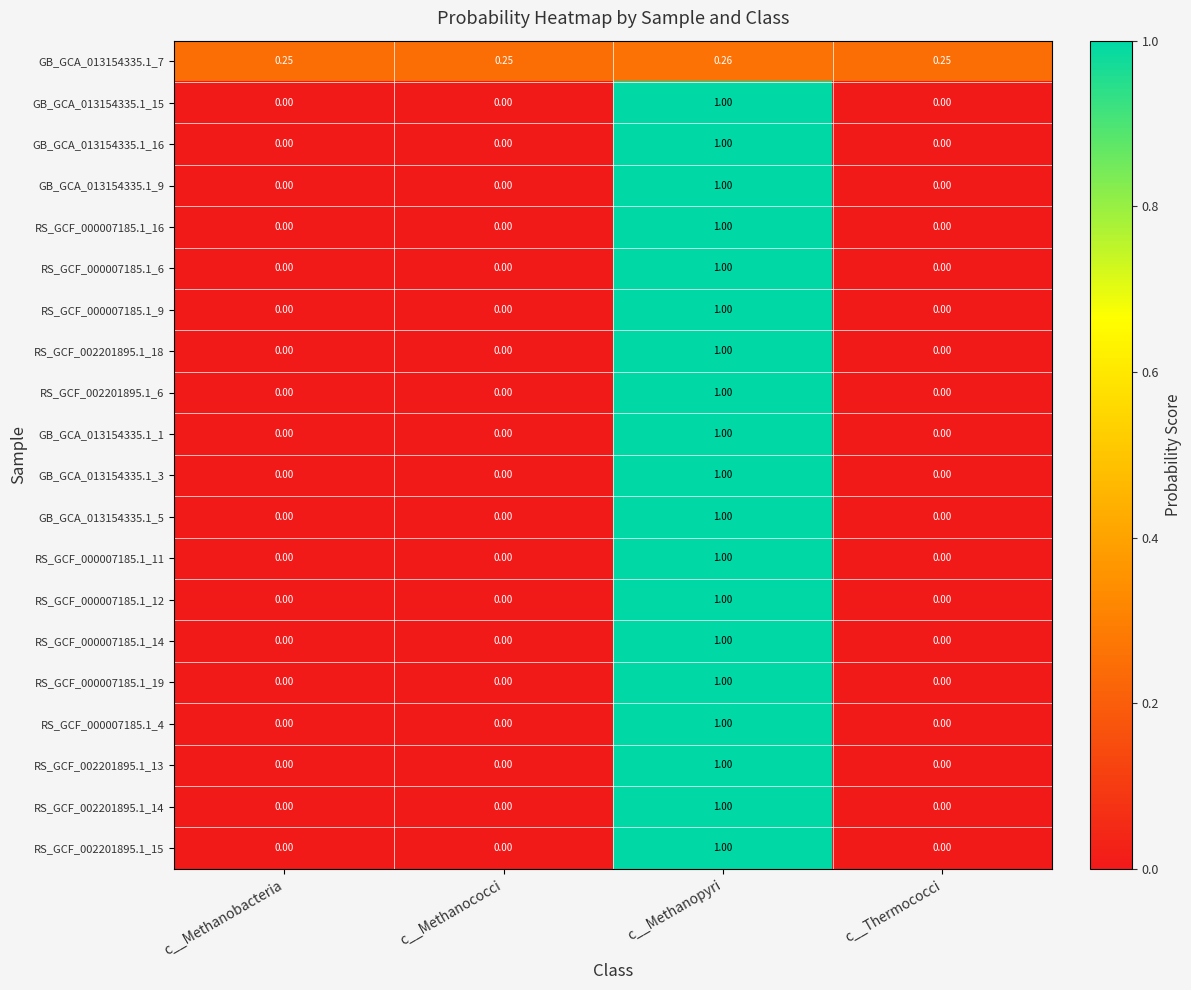

At which category is the sum across all series the highest?

c__Methanopyri